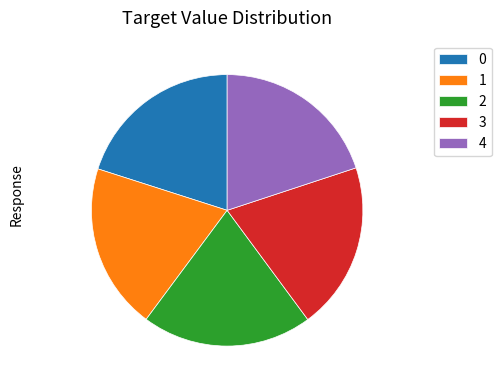

Approximately how many times larger is the value at 1 compared to 2?

1.0